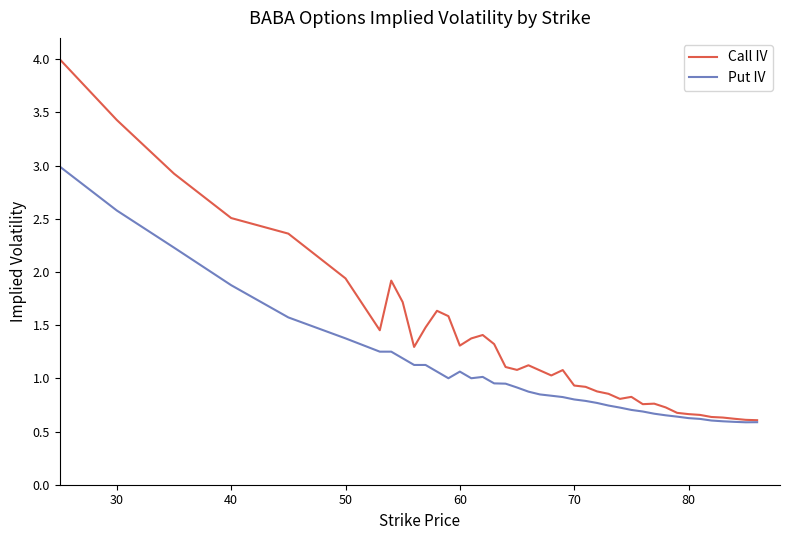

Is this an area chart (filled region under the line)?

No